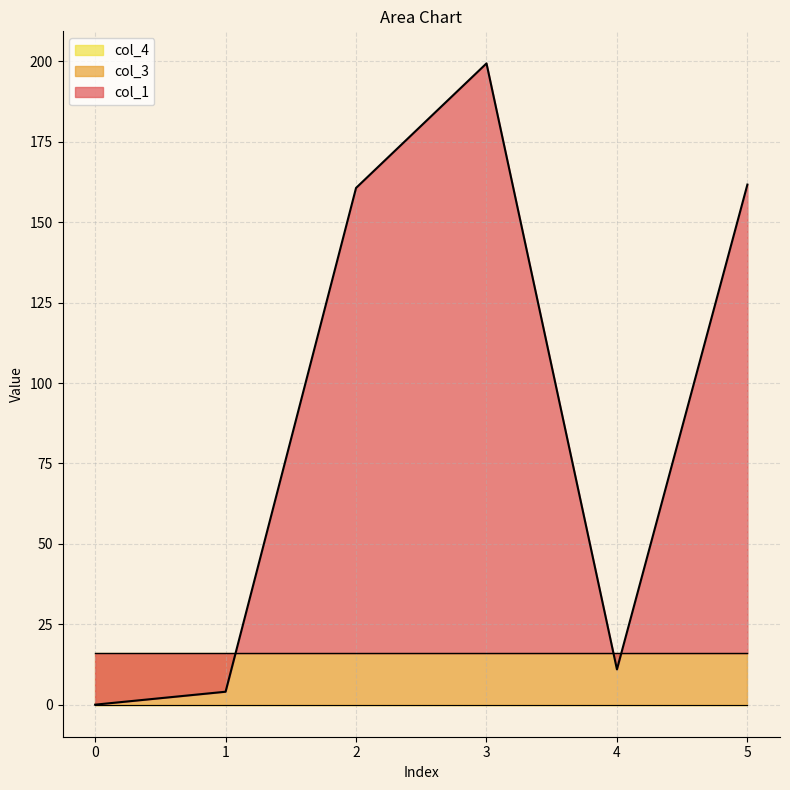

List the labels in order of col_1 value, smallest first.

0, 1, 4, 2, 5, 3